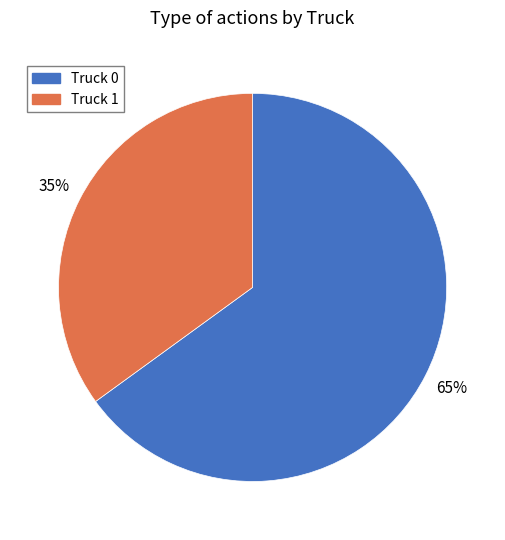

To the nearest percent, what is the difference between the Truck 0 and Truck 1 slice percentages?

30%